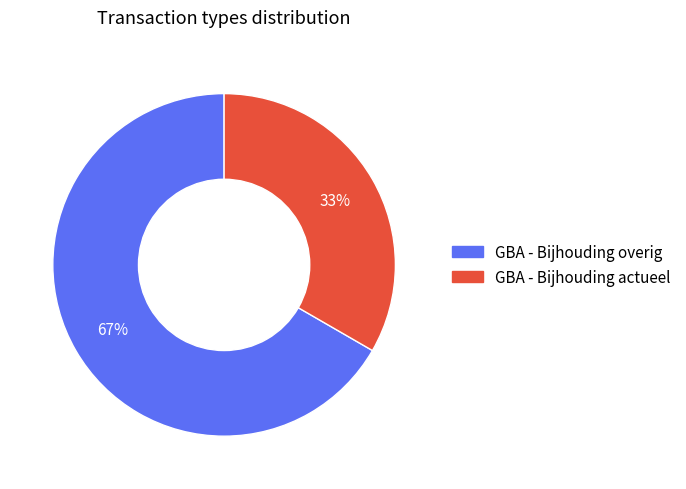

Count the number of slices in the pie.

2